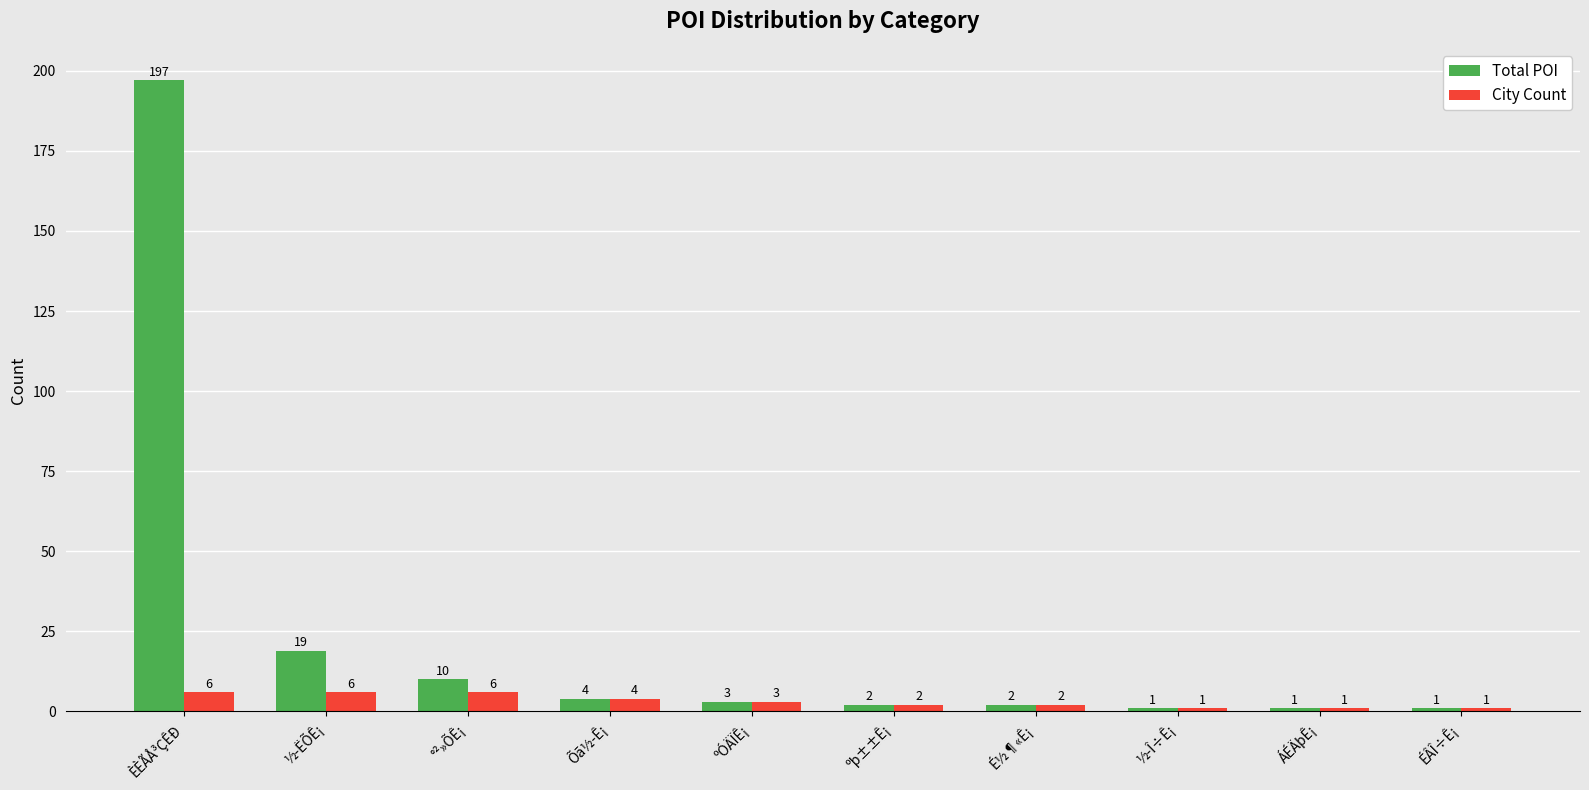

Reading left to right, what are all the values shown in this chart?

Total POI: 197	19	10	4	3	2	2	1	1	1
City Count: 6	6	6	4	3	2	2	1	1	1